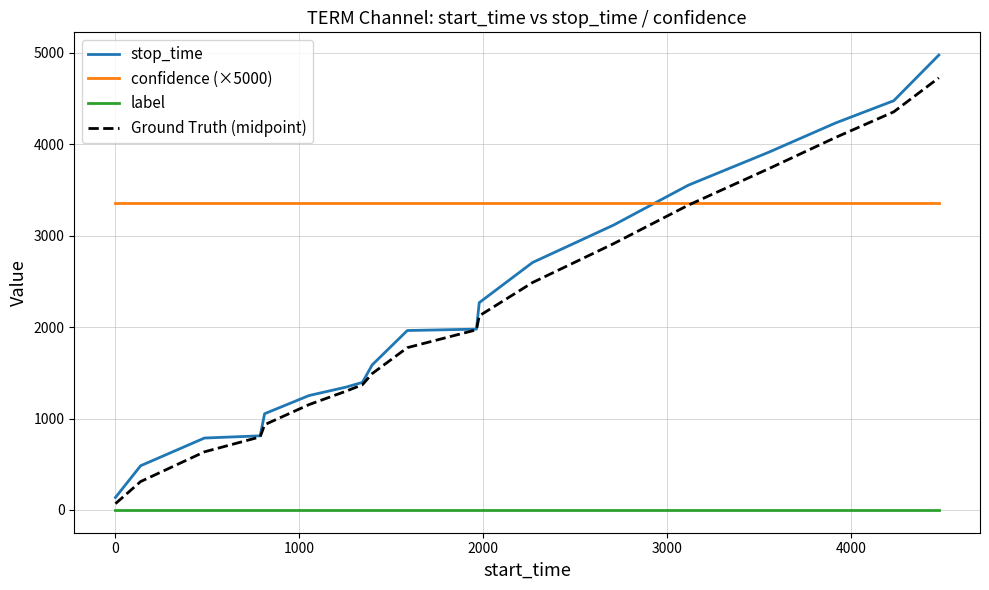

Which series has the widest spread of values?

stop_time